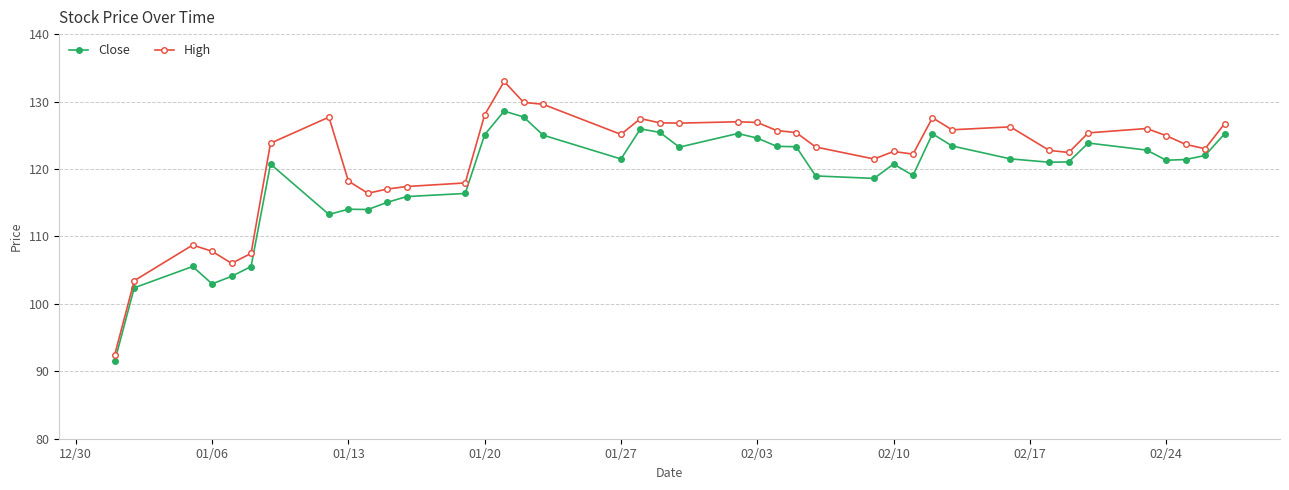

What is the minimum value shown in the chart?

91.5